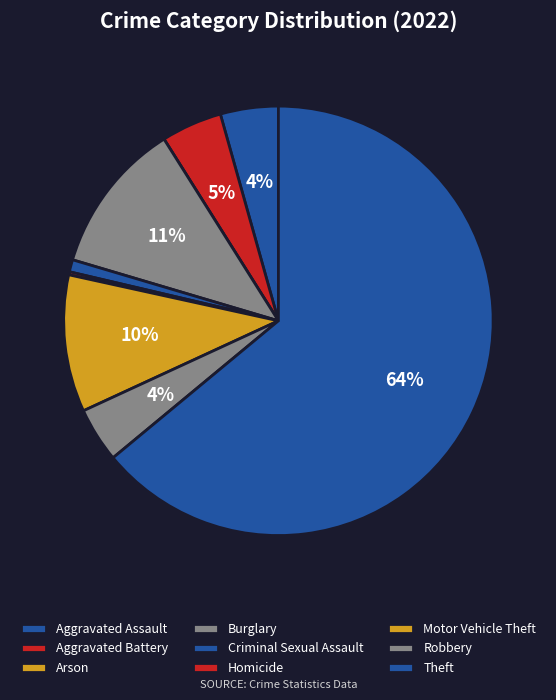

What is the largest slice in the pie chart?

Theft